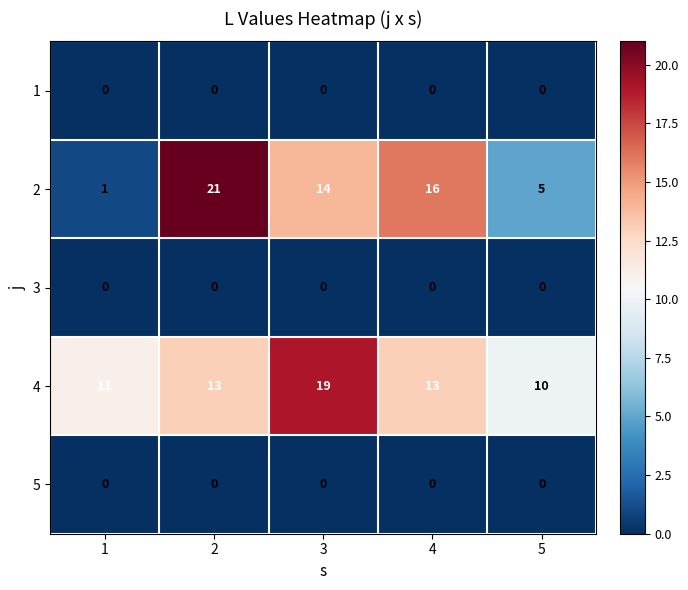

What is the spread (max minus min) of values at 1?

11